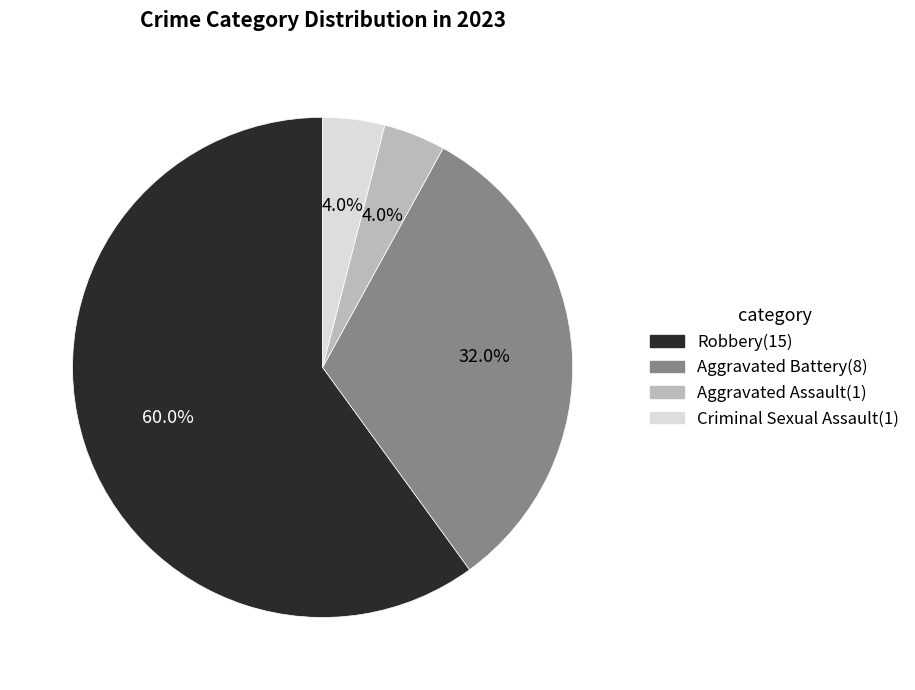

To the nearest percent, what percentage of the pie is Aggravated Battery?

32%